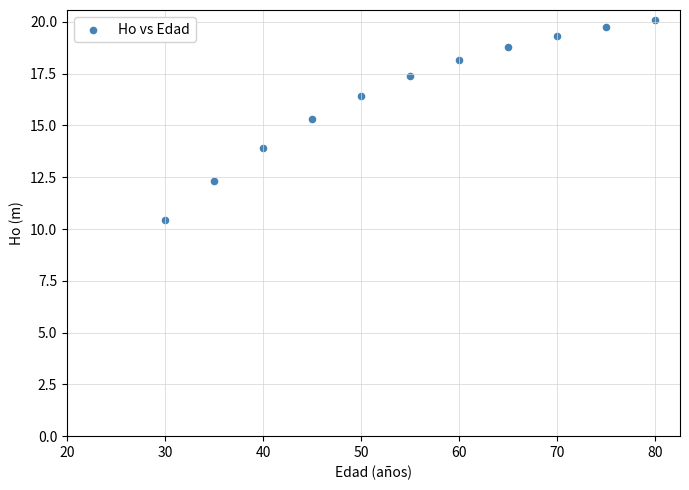

What is the average X value?

55.0